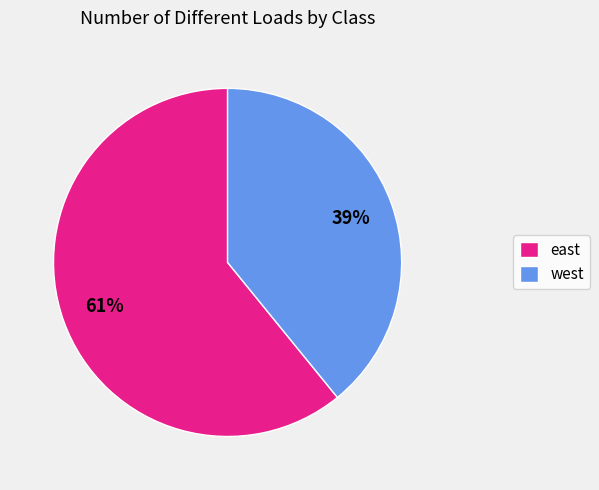

Which slice is the smallest?

west